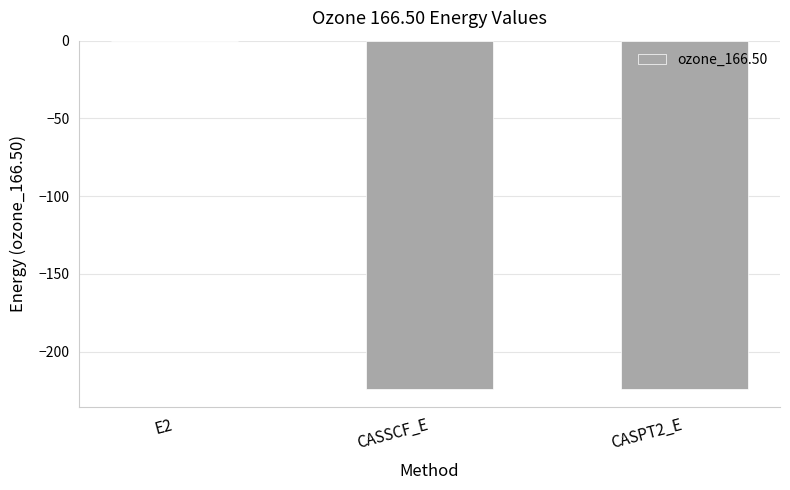

How many series are shown in this chart?

1